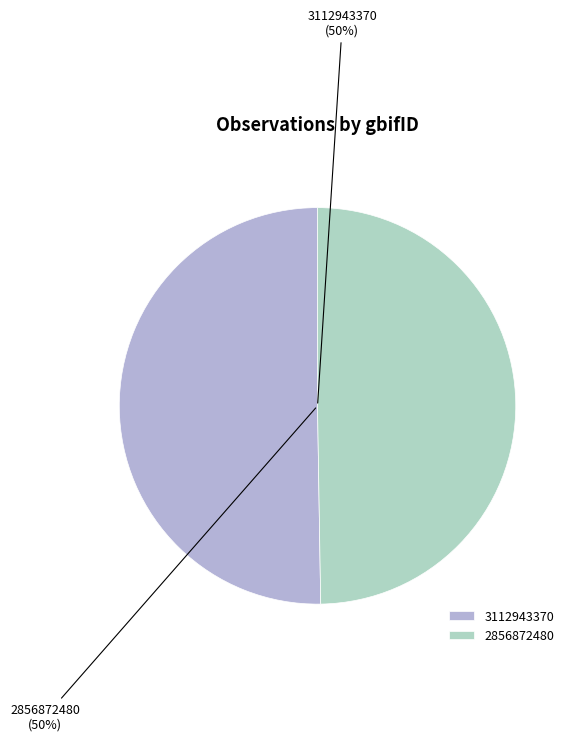

What is the majority slice?

3112943370